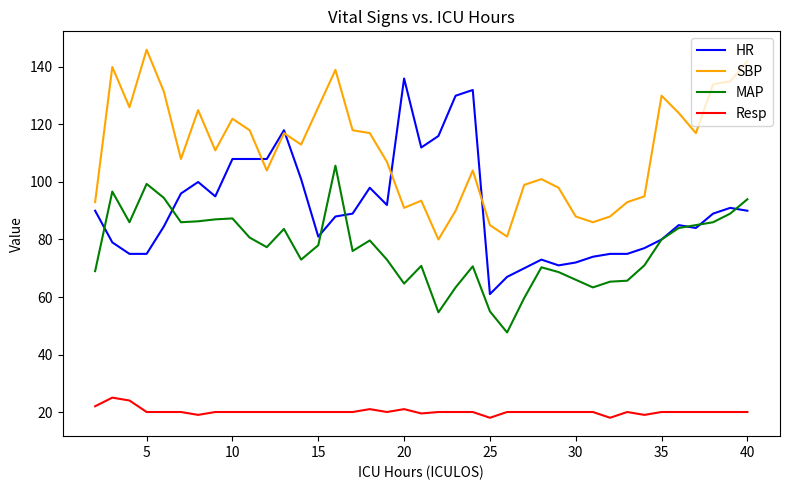

What is the smallest value displayed?

18.0